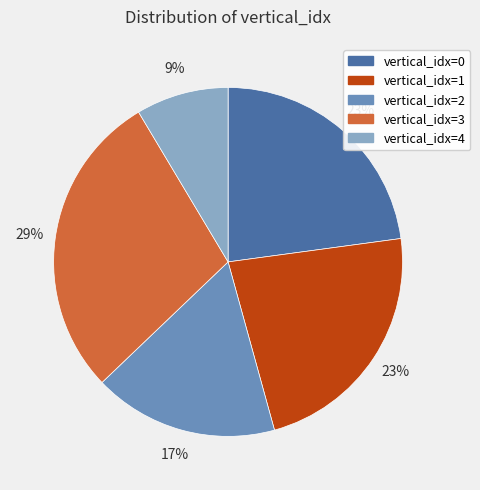

Is there a majority slice in this chart?

No